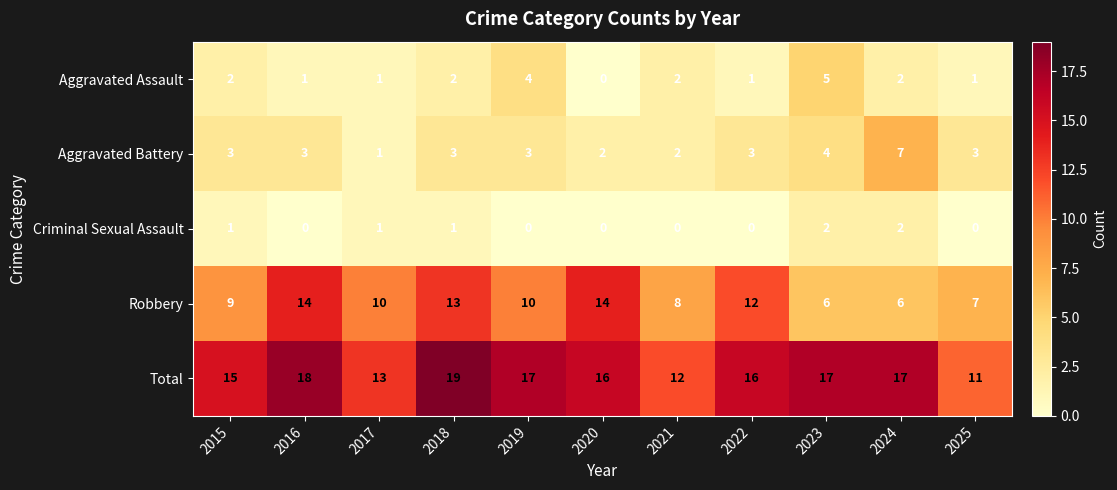

What is the average value of the Aggravated Battery series?

3